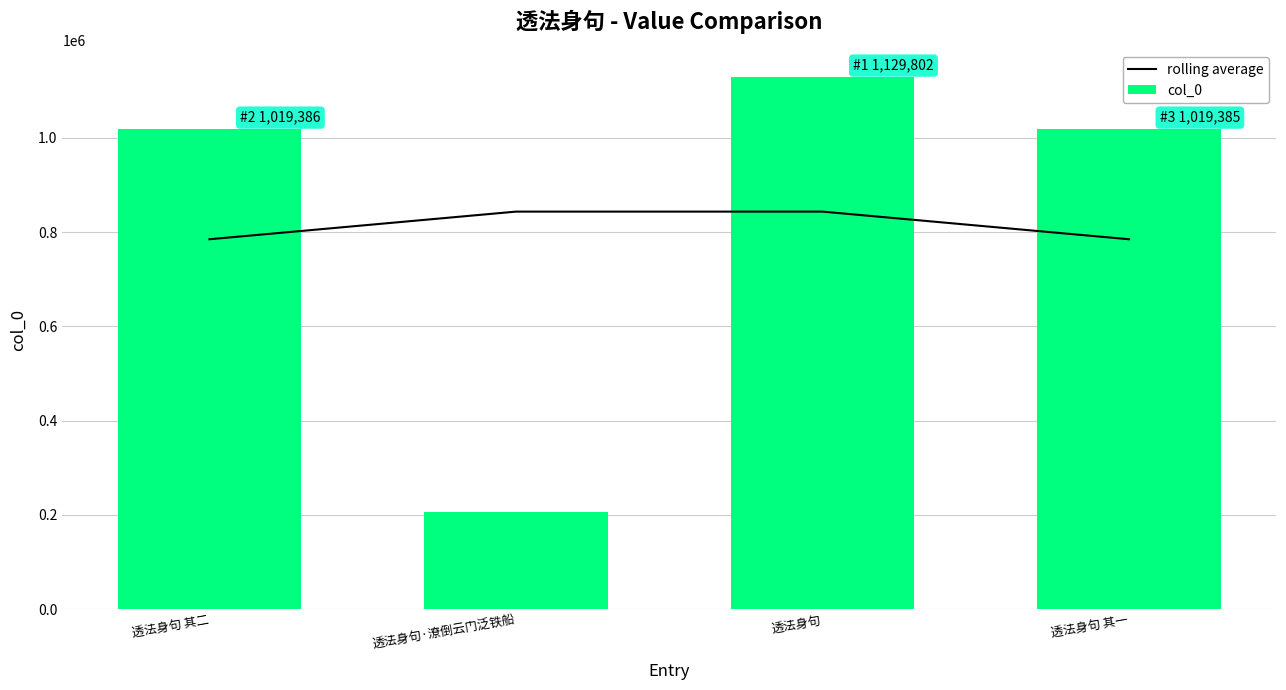

At which label is rolling average closest to 814116?

透法身句 其二